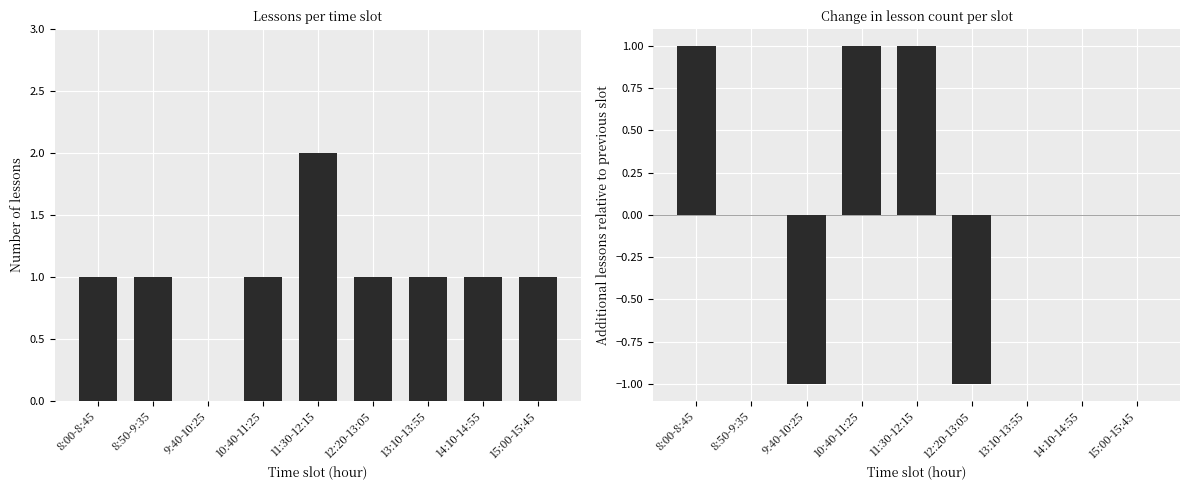

What is the total value across all series at 15:00-15:45?

1